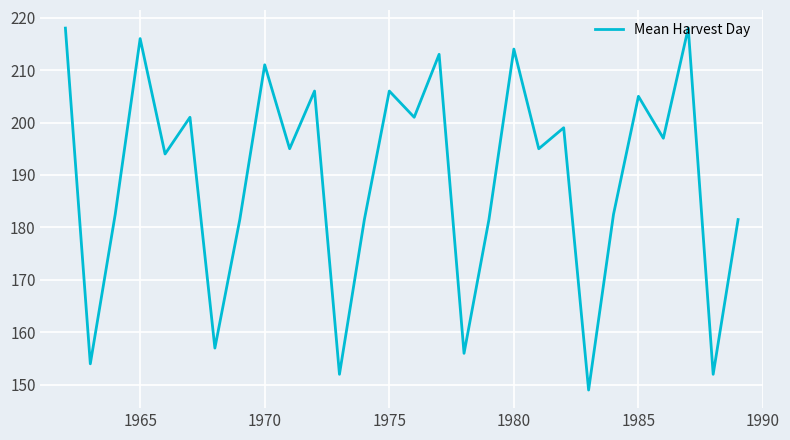

What is the maximum value shown in the chart?

218.0